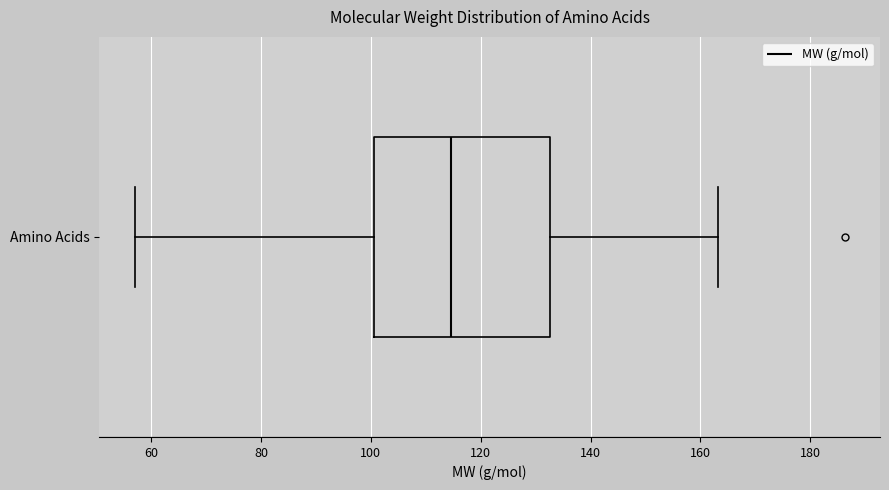

Where is the left edge of the box for Amino Acids on the x-axis? The values are not printed on the chart, so give them approximately, as read against the axis.

100